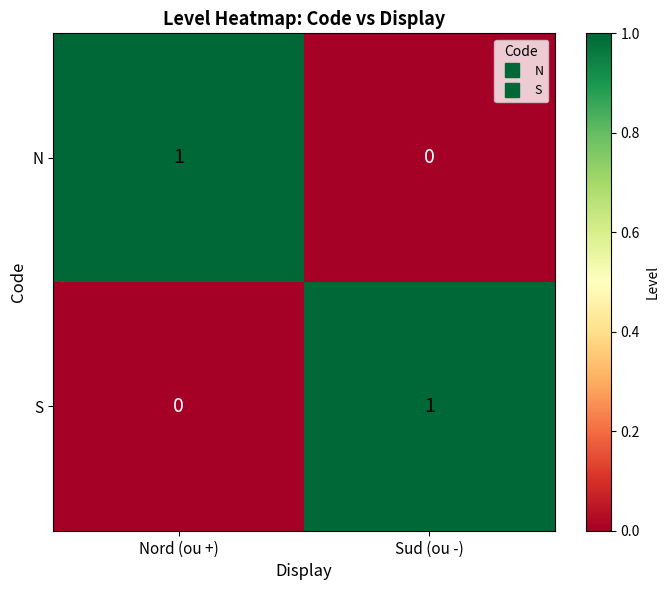

The value of N at Nord (ou +) is 1. True or false?

True